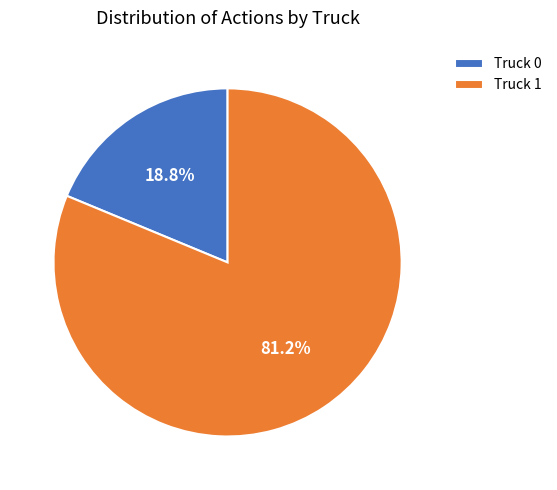

To the nearest percent, what is the difference between the largest and smallest slice percentages?

62%